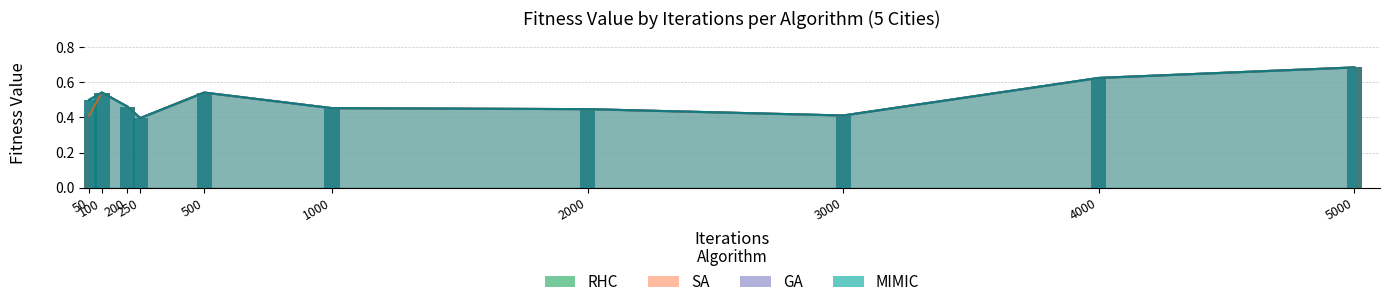

Which series has the largest total across all categories?

GA